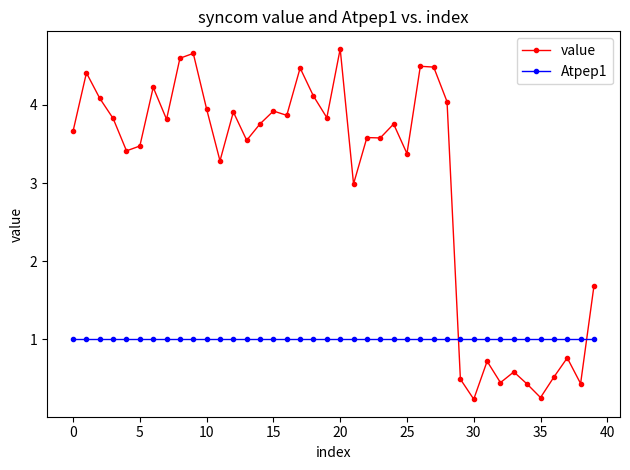

Which series has the largest total across all categories?

value